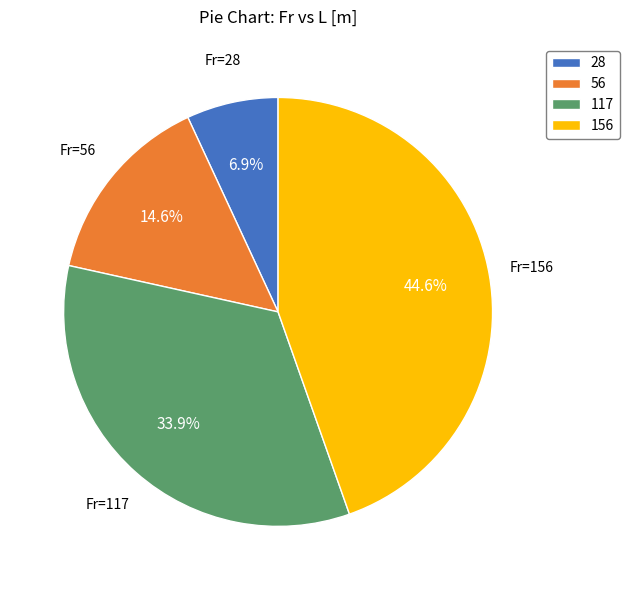

What is the largest slice in the pie chart?

Fr=156